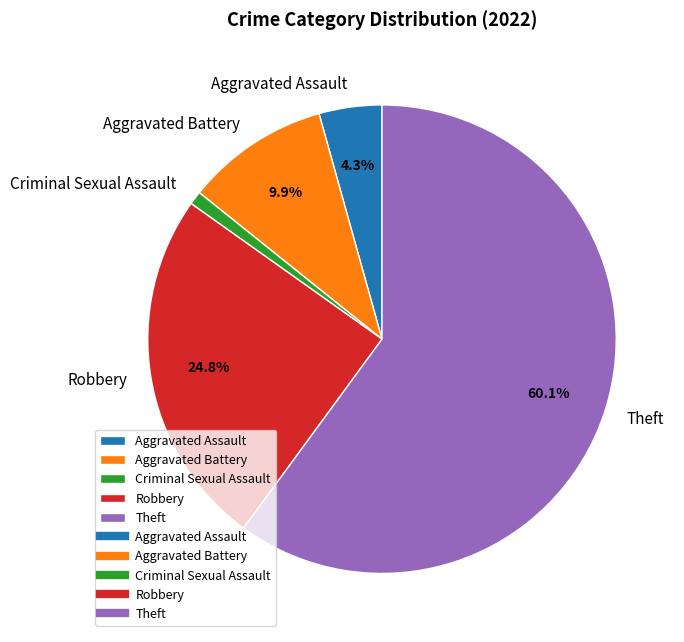

What portion of the pie excludes Robbery?

75.2%